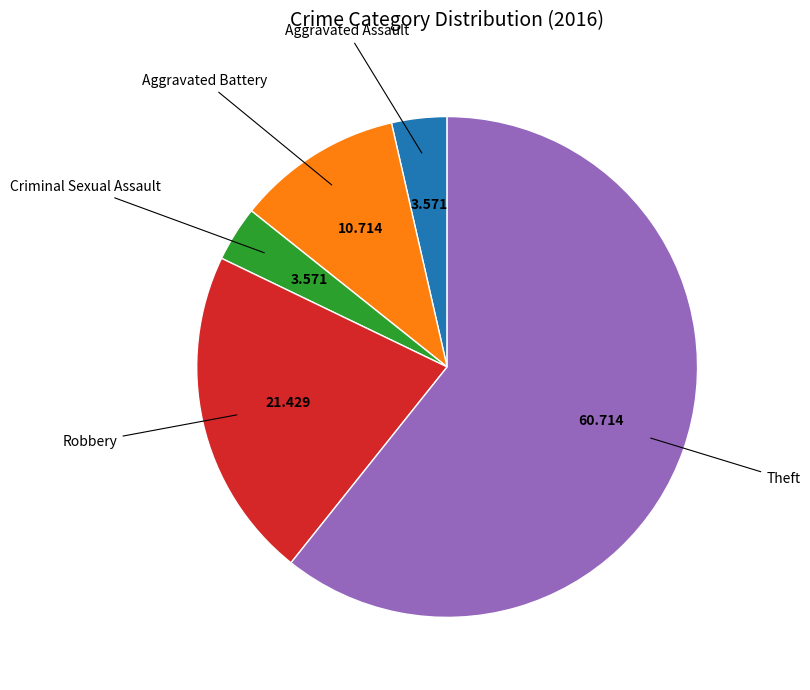

Is there any slice that represents more than half of the pie?

Yes